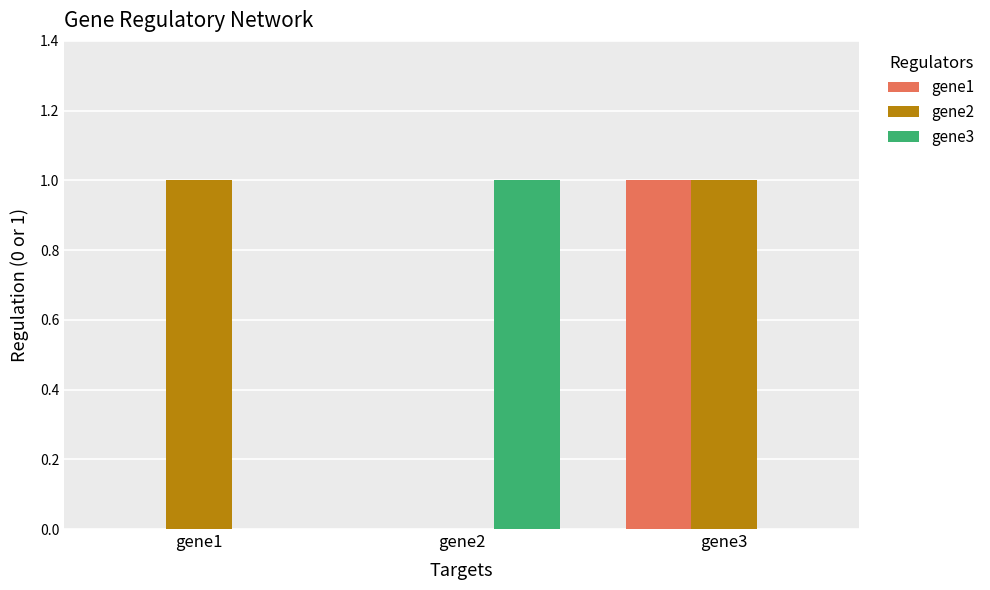

What is the sum of the gene1 values at gene1 and gene3?

1